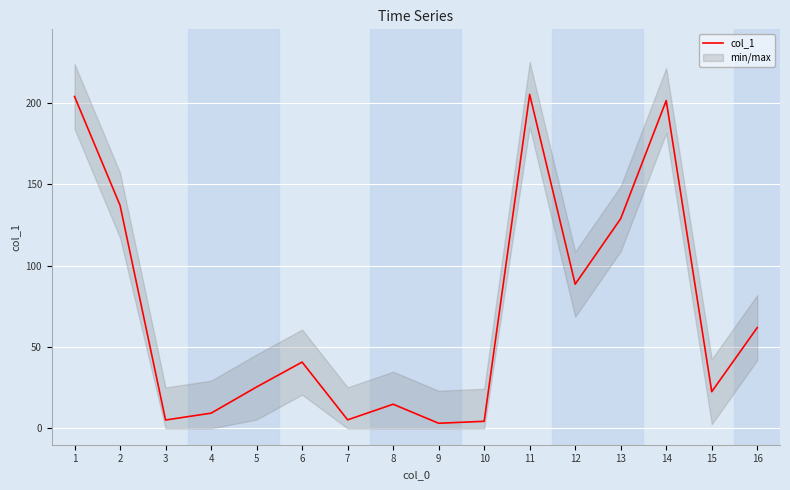

Reading left to right, extract all data points from this chart.

1=204.1	2=137.2	3=5.2	4=9.4	5=25.5	6=40.8	7=5.3	8=14.9	9=3.2	10=4.4	11=205.4	12=88.7	13=129.0	14=201.6	15=22.6	16=62.0